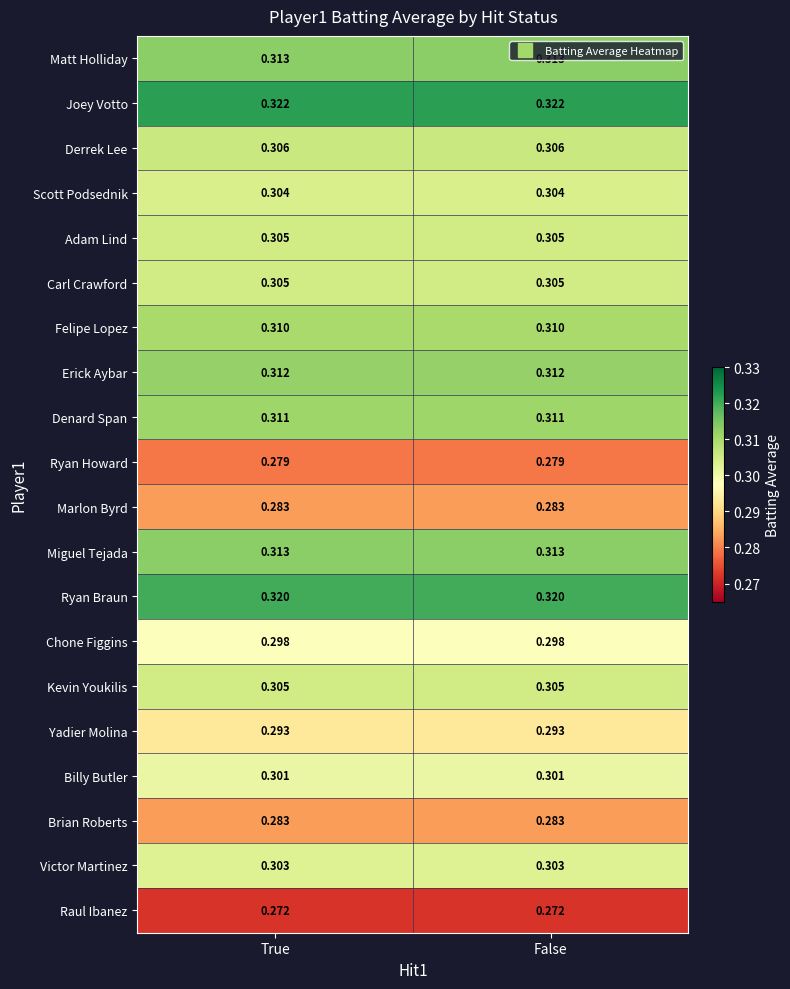

How many distinct data groups are displayed?

20